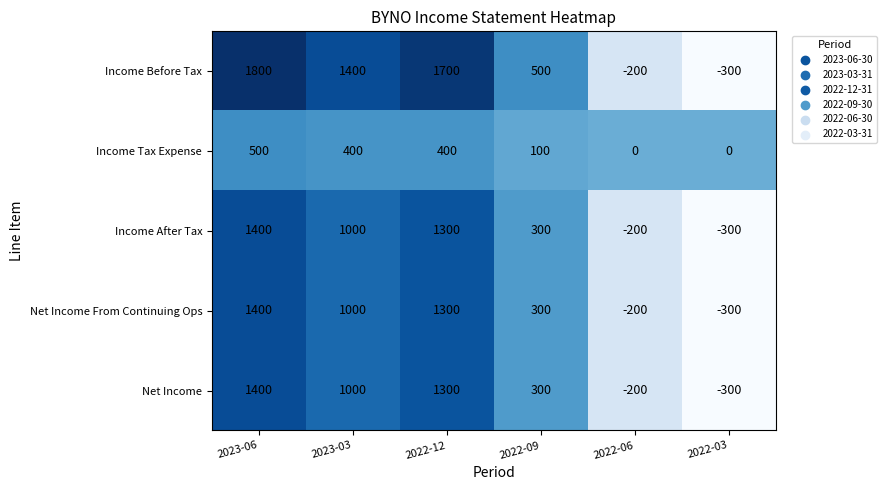

Which series has the largest total across all categories?

Income Before Tax